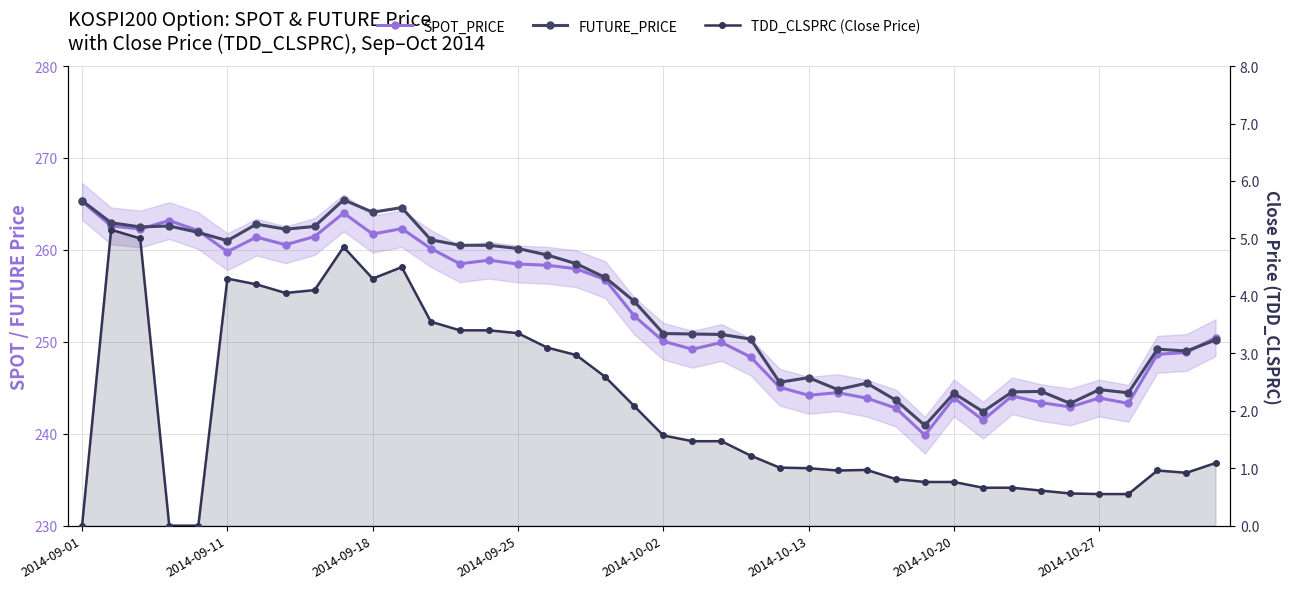

What is the value of the FUTURE_PRICE point at the 37th from the left?

244.4